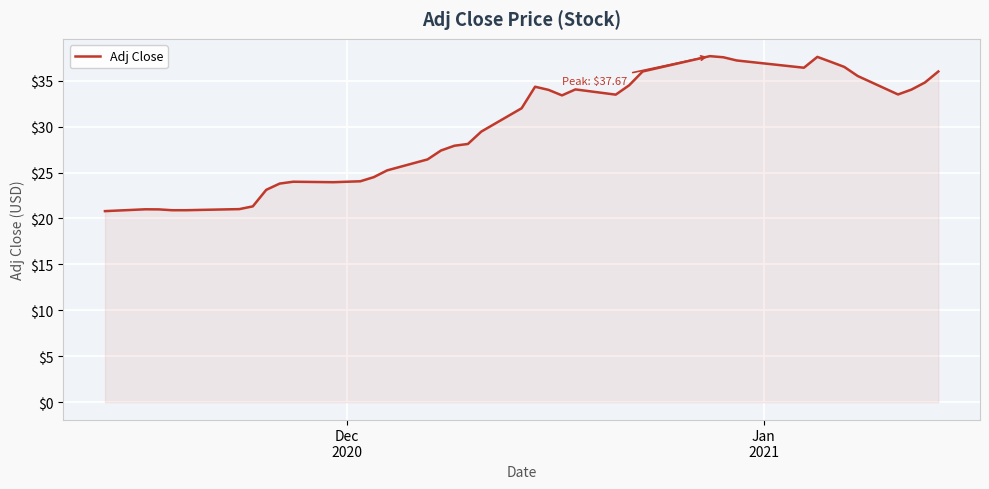

What is the minimum value shown in the chart?

20.8